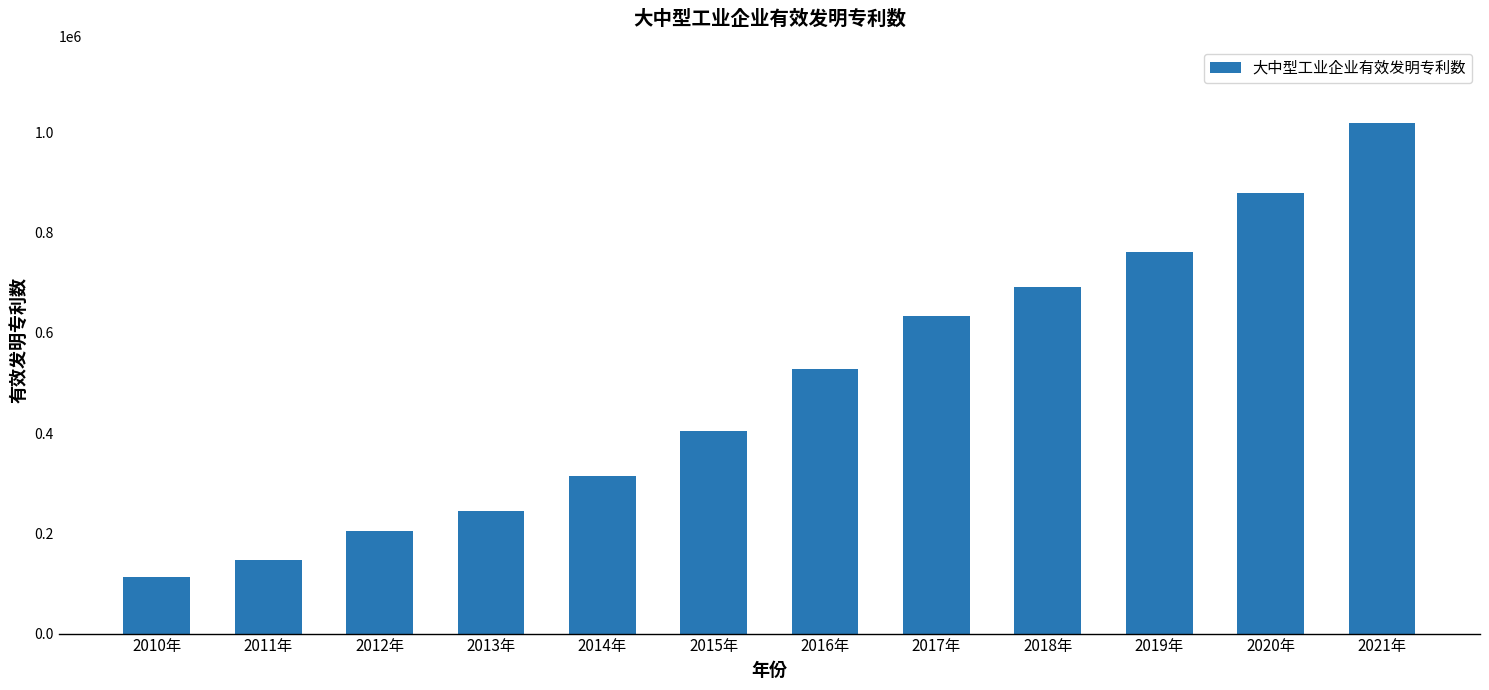

Reading left to right, extract all data points from this chart.

113074	146469	204636	244175	313626	403292	528006	632727	692288	760471	879857	1019214